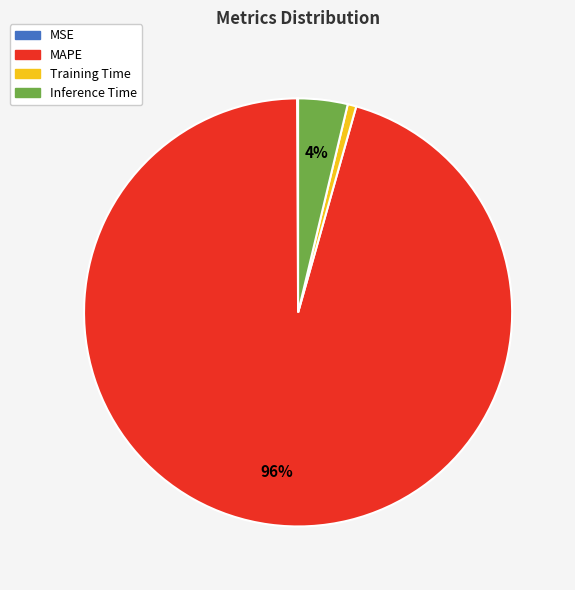

To the nearest percent, what is the difference between the largest and smallest slice percentages?

95%